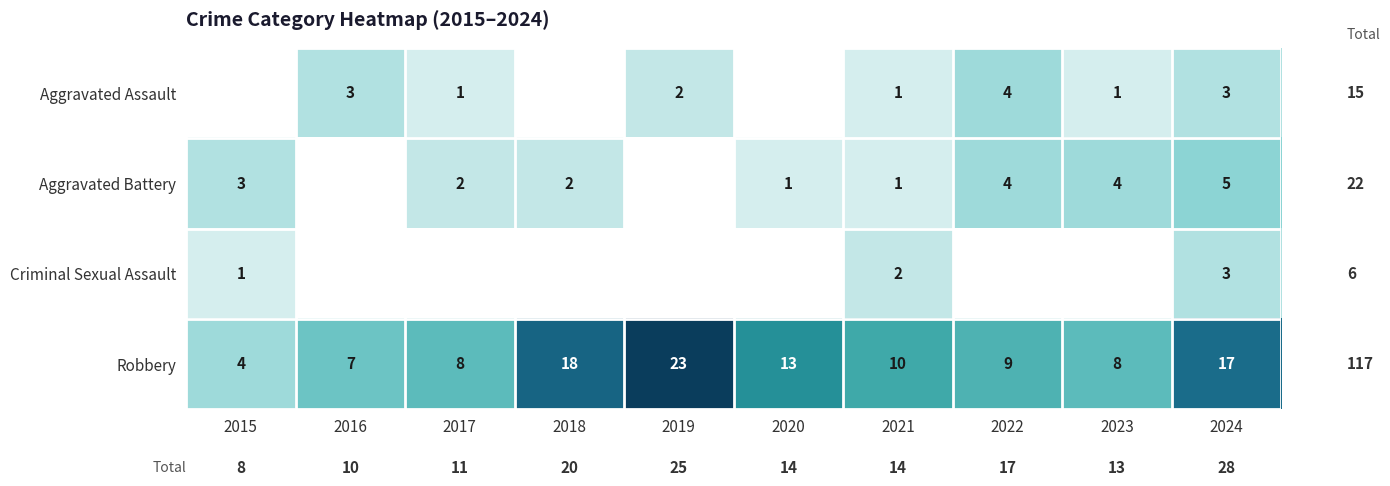

What is the total value across all series at 2024?

28